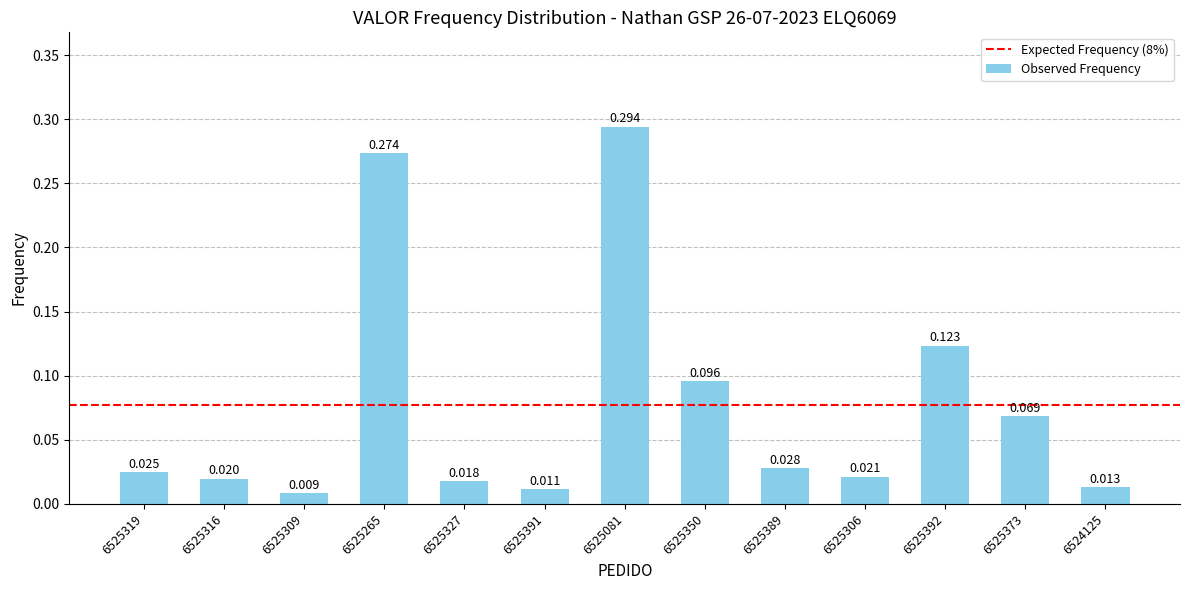

Reading left to right, extract all data points from this chart.

6525319=0.0	6525316=0.0	6525309=0.0	6525265=0.3	6525327=0.0	6525391=0.0	6525081=0.3	6525350=0.1	6525389=0.0	6525306=0.0	6525392=0.1	6525373=0.1	6524125=0.0